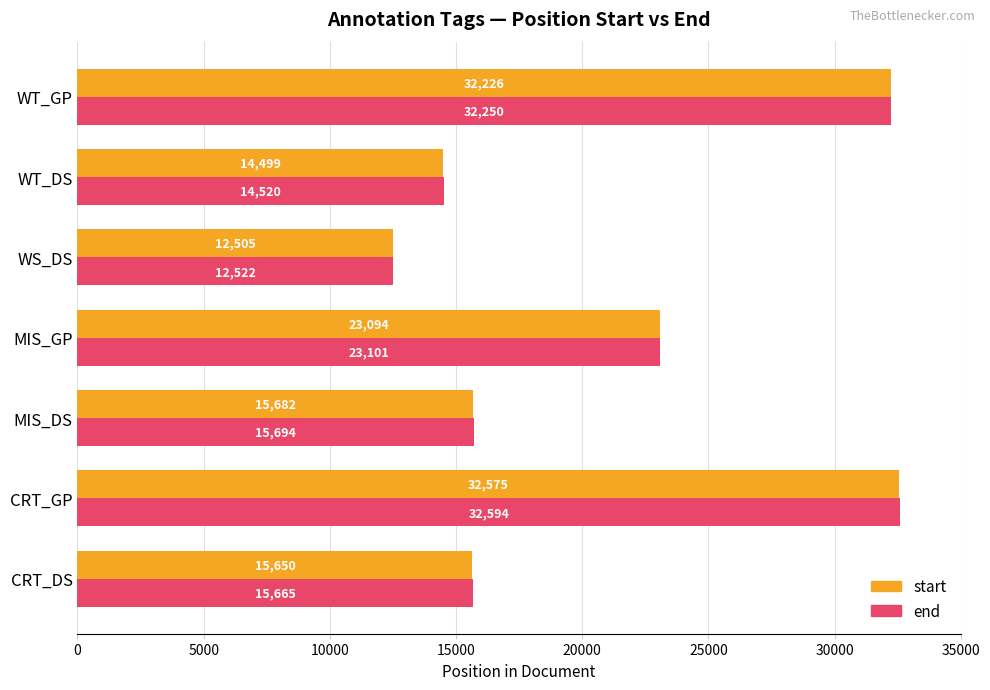

At which category is the sum across all series the highest?

CRT_GP